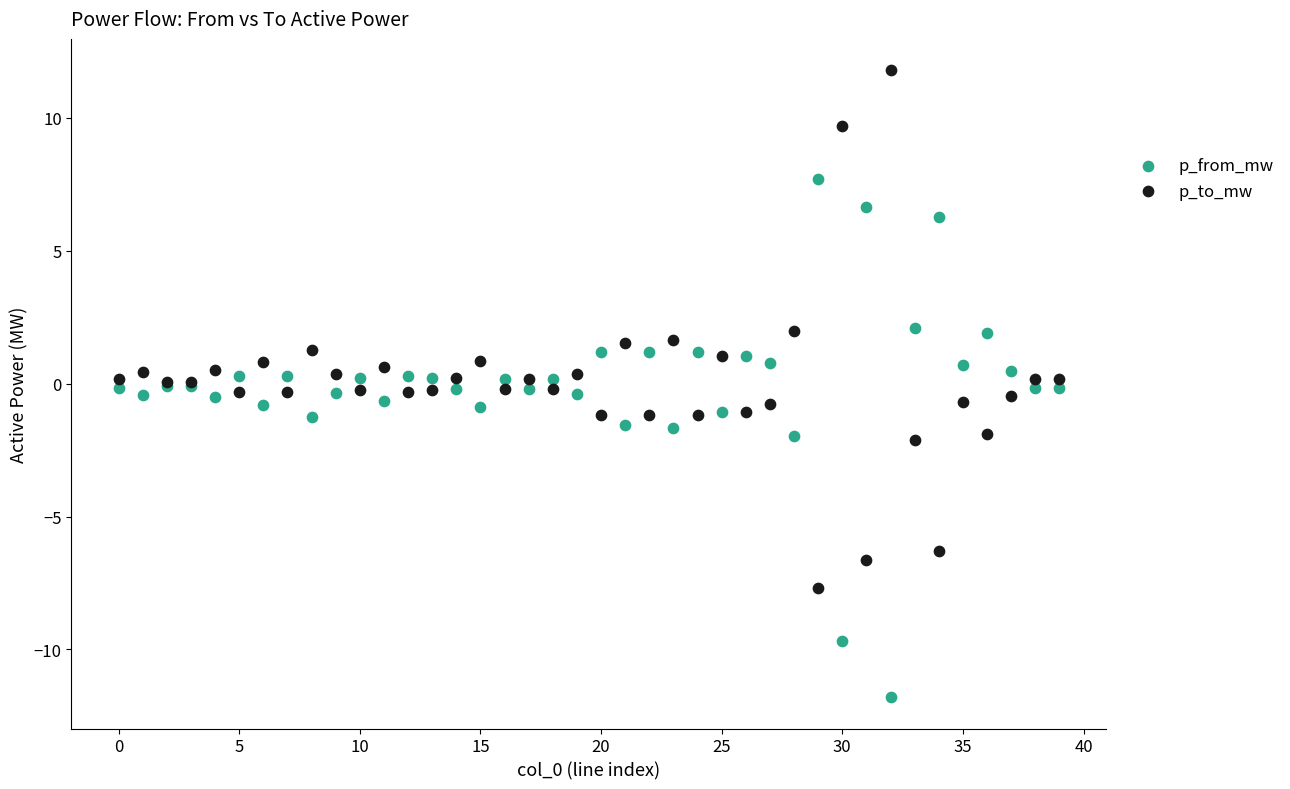

Which series reaches the maximum Y coordinate?

p_to_mw